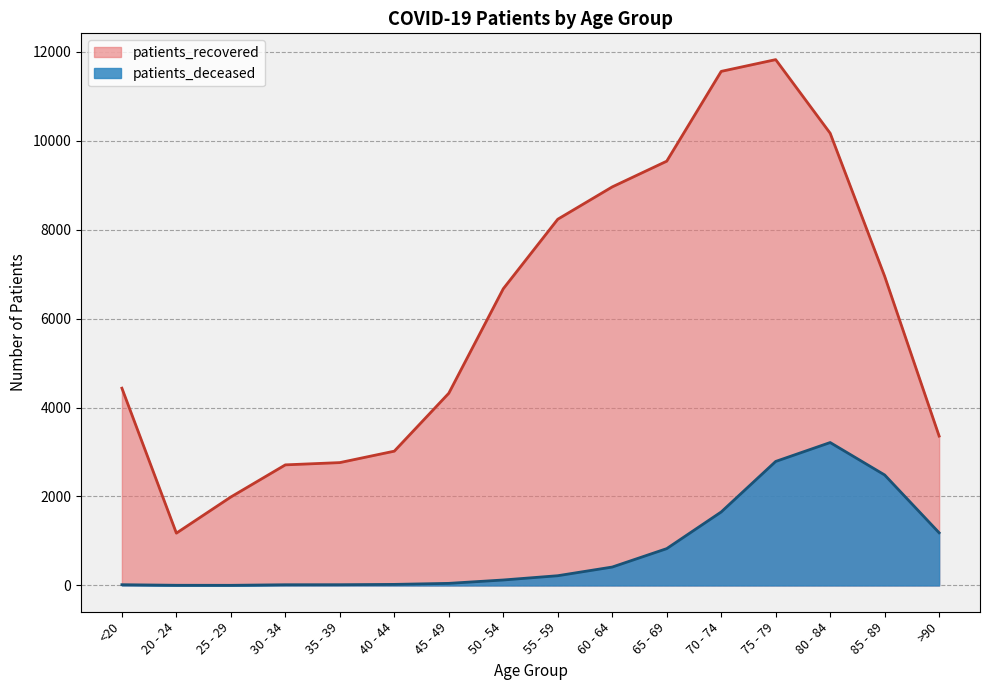

Reading left to right, what are all the values shown in this chart?

patients_deceased: 17	4	3	16	17	24	47	123	219	414	828	1652	2788	3213	2484	1184
patients_recovered: 4435	1176	1989	2711	2762	3019	4321	6670	8233	8960	9538	11557	11821	10166	6951	3358